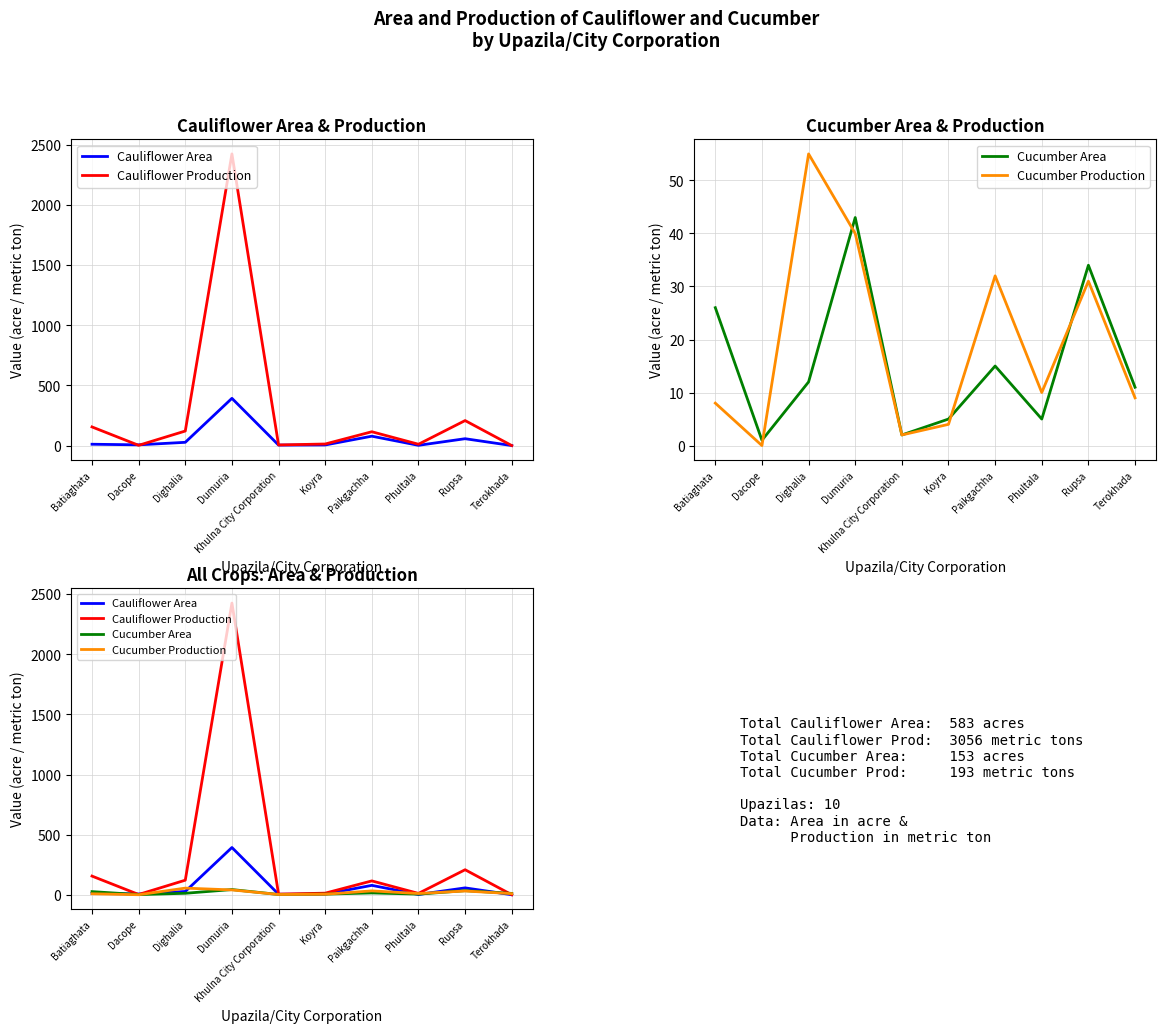

Is it true that Cucumber Production equals 57 at Paikgachha?

False